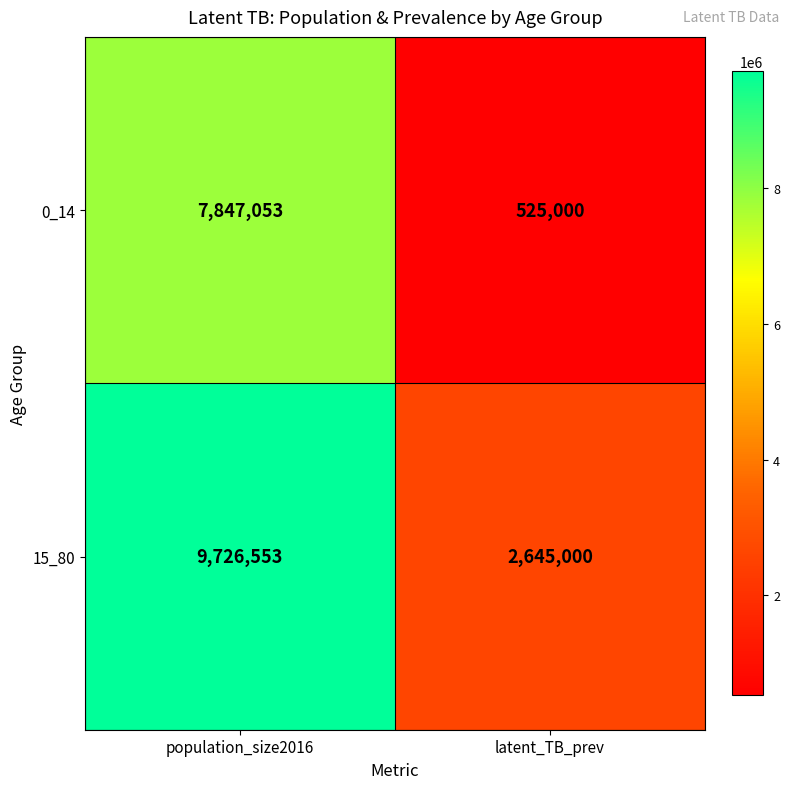

The 15_80 series shows 9726553 at population_size2016. True or false?

True